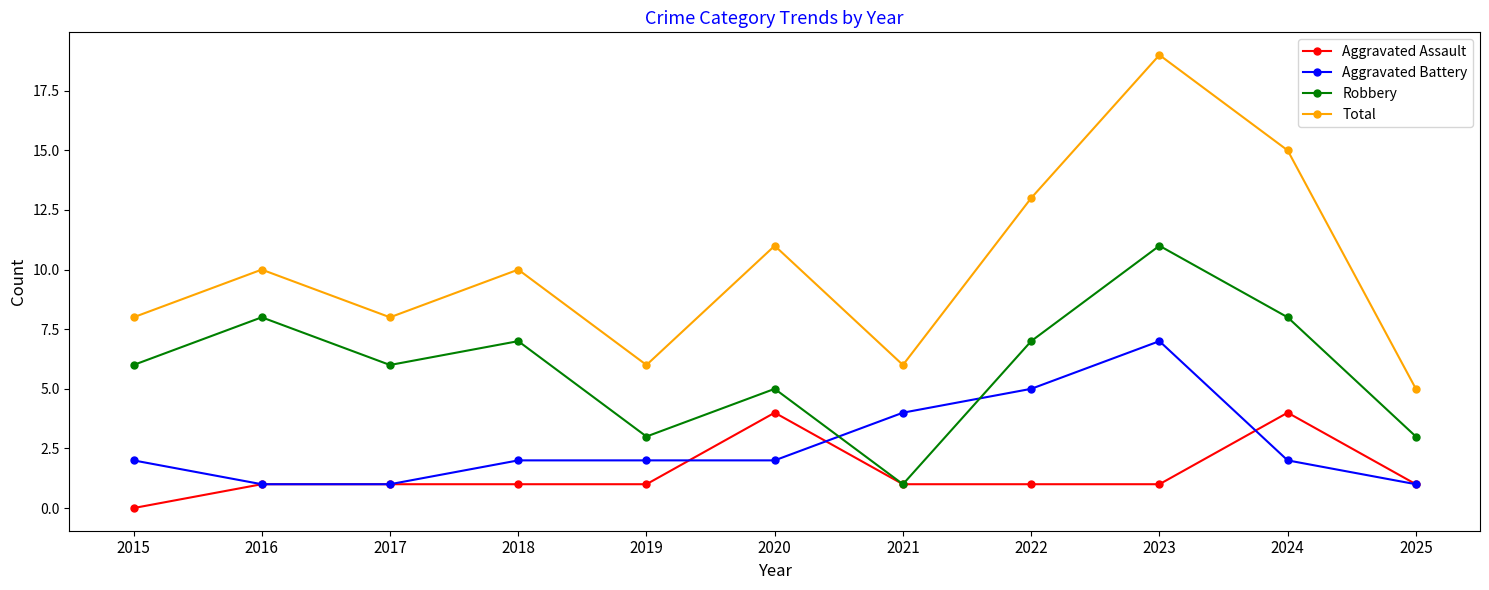

What is the sum of all Total values?

111